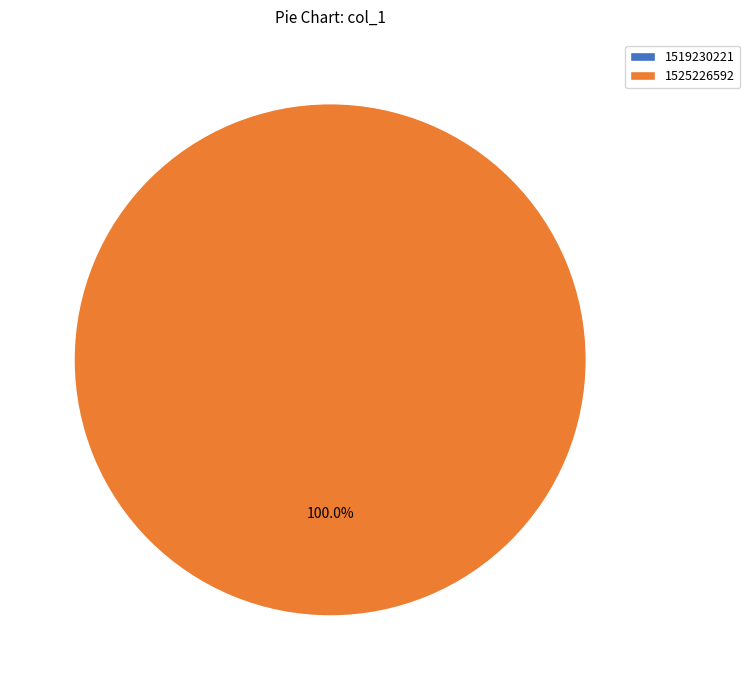

Which category accounts for the majority?

1525226592